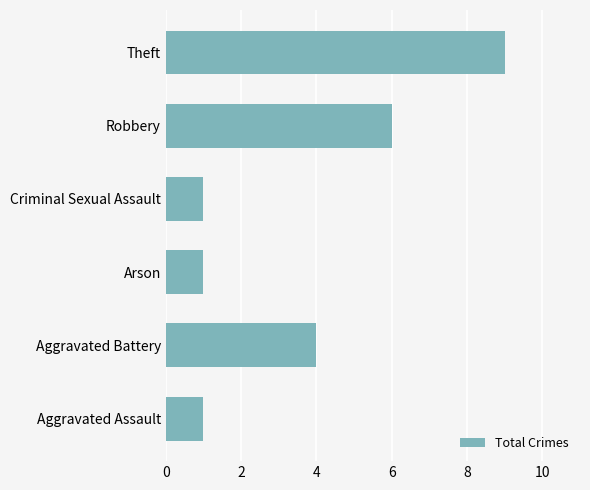

How many values are below 4?

3